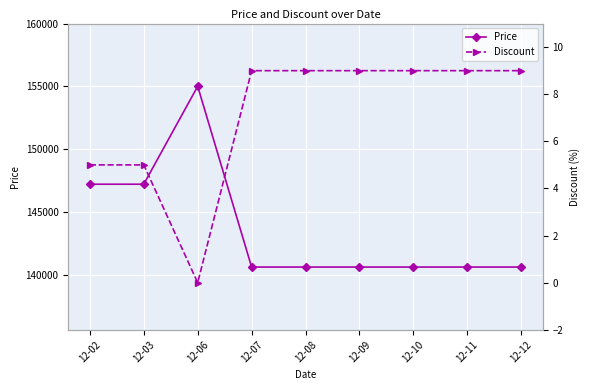

What are all the series names shown in the legend?

Price, Discount